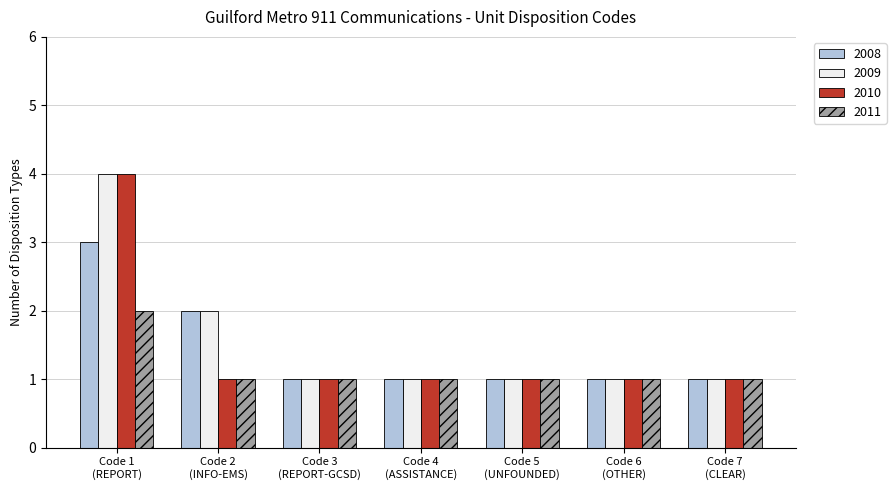

What is the greatest value displayed?

4